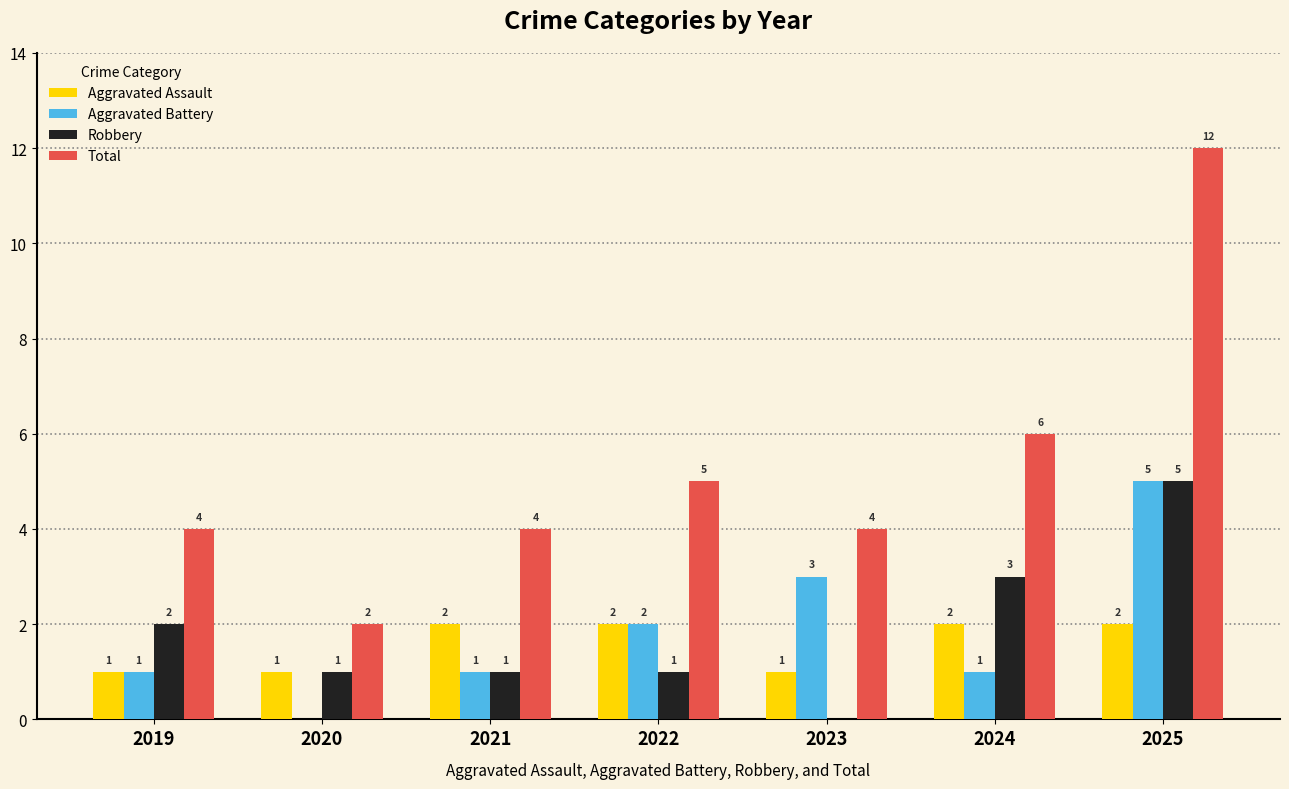

What is the approximate value of Aggravated Battery at 2024?

1